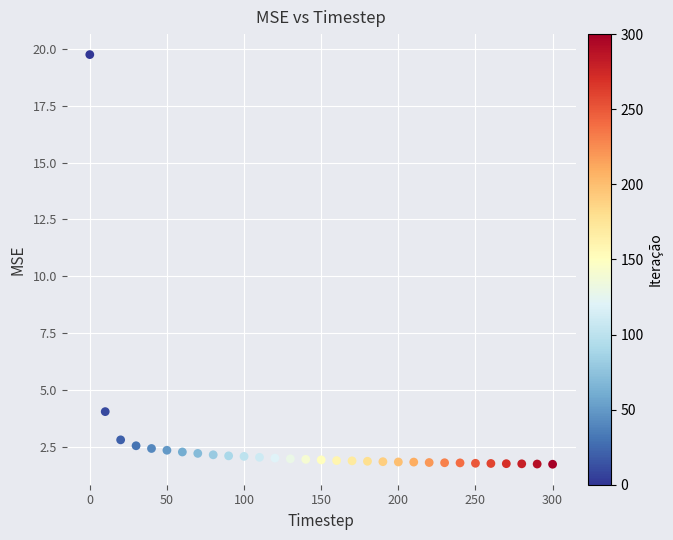

What is the range of X values (max minus min)?

300.0